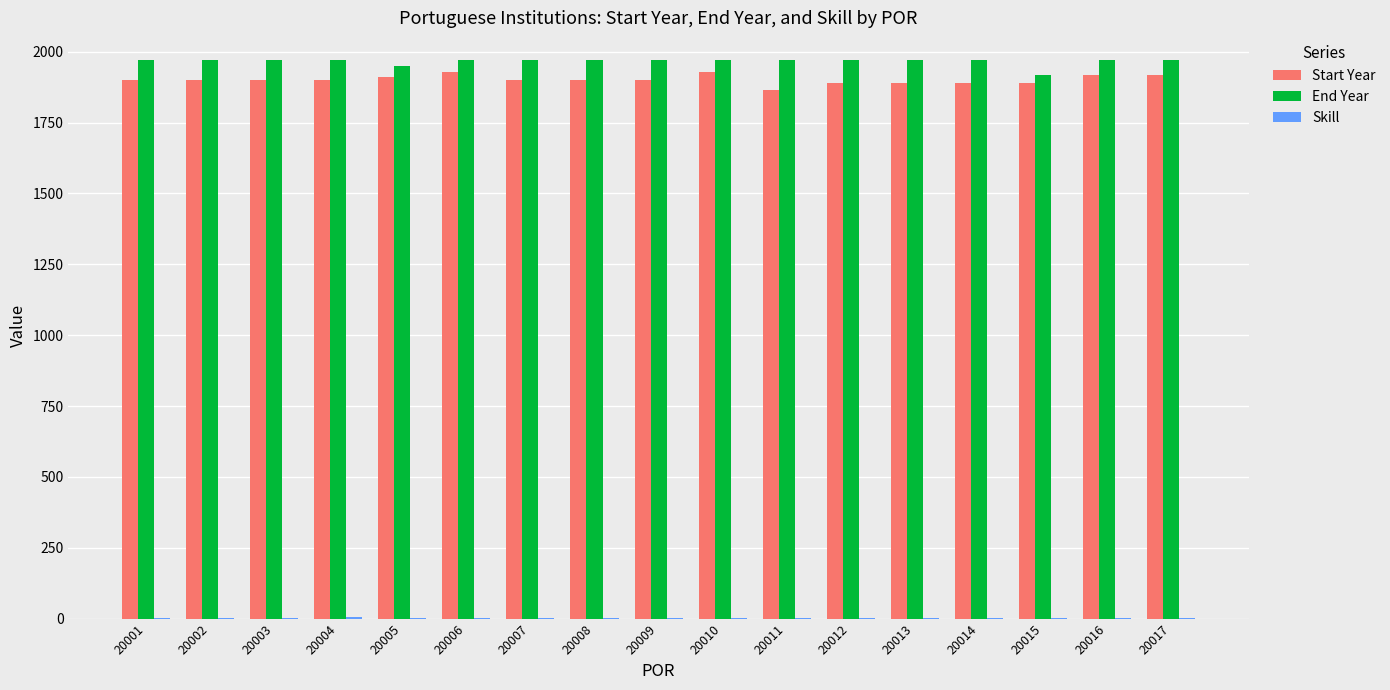

How many groups of bars are there?

17